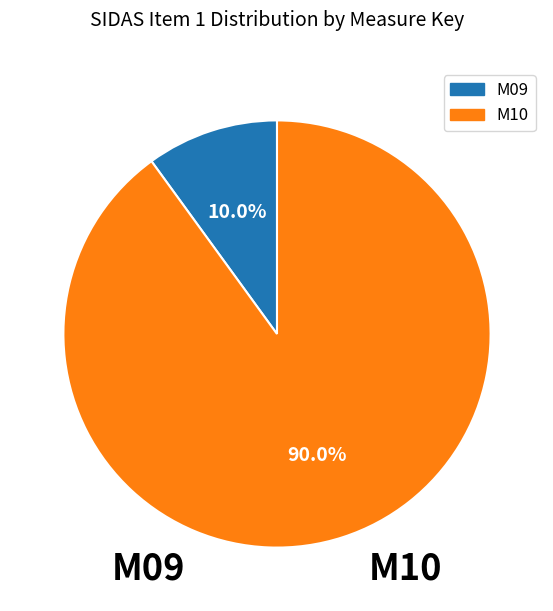

The M10 slice represents 90% of the pie. True or false?

True